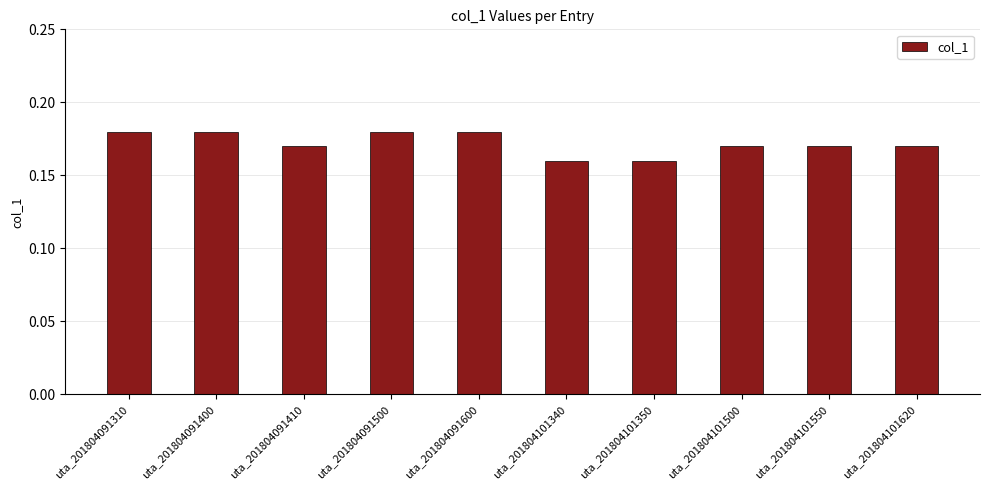

Which has a higher value, uta_201804091310 or uta_201804101340?

uta_201804091310